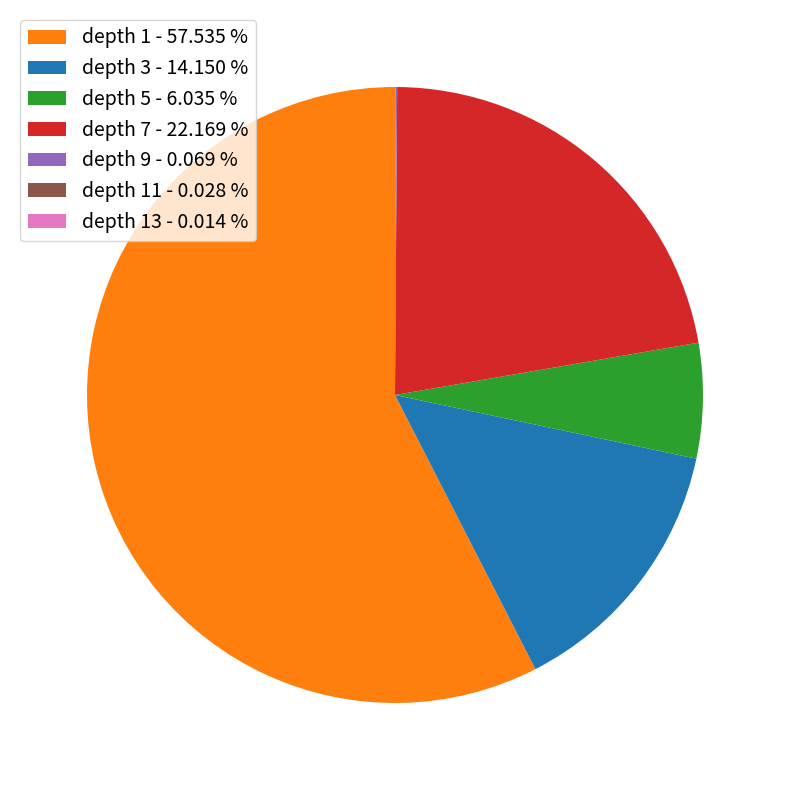

Which category has the biggest portion of the pie?

depth 1 - 57.535 %